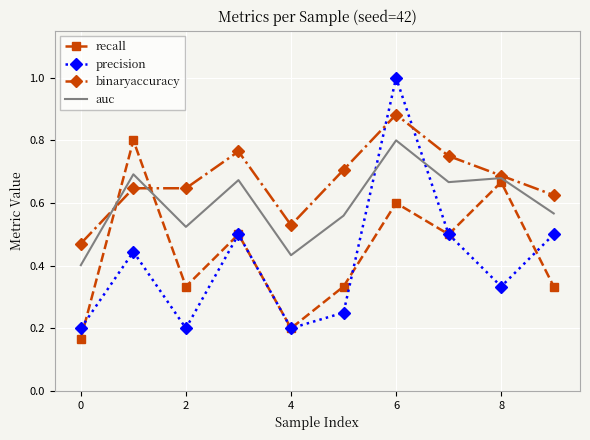

Which series has the largest range (max minus min)?

precision